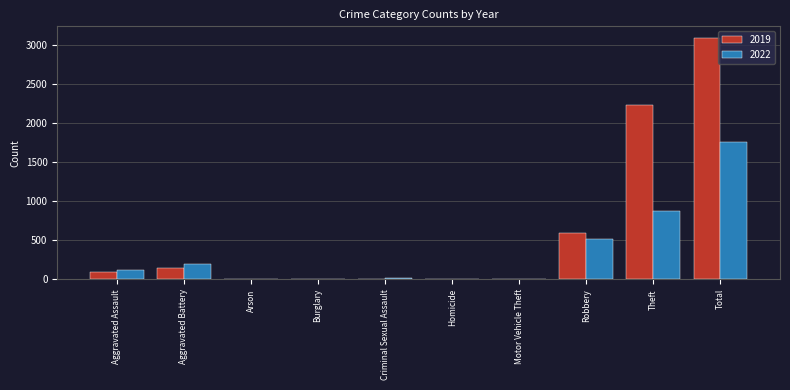

At which category is the sum across all series the highest?

Total